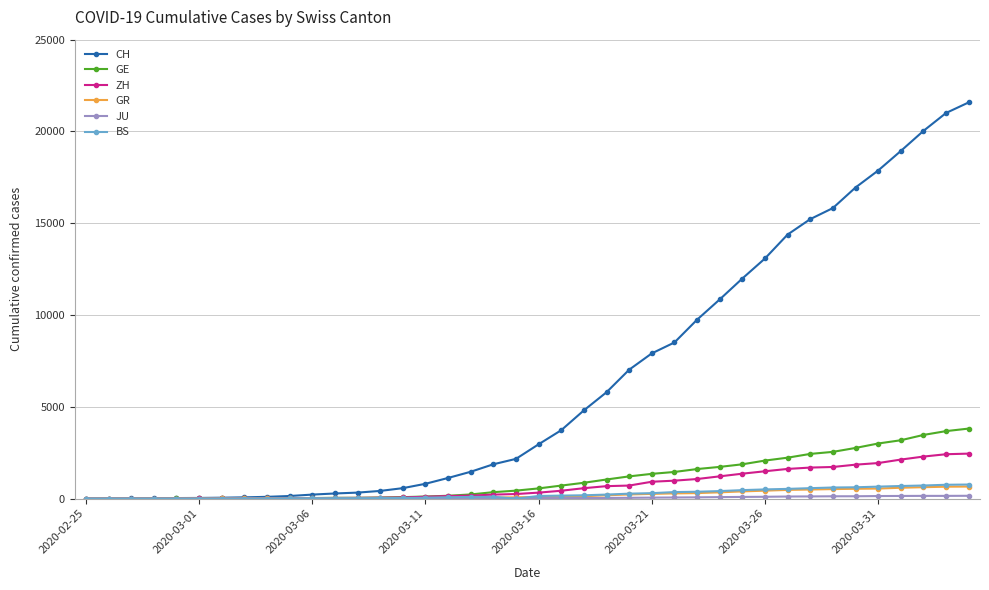

How many distinct data groups are displayed?

6